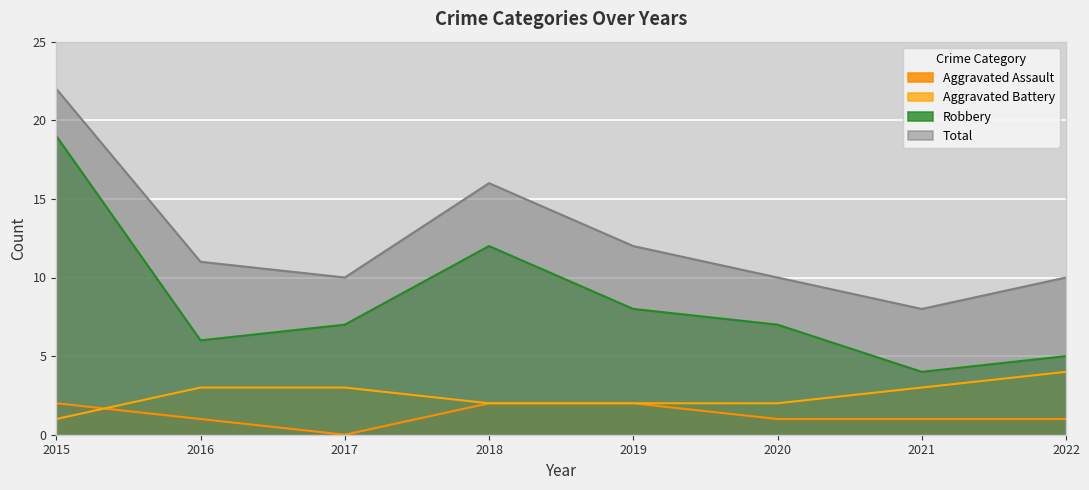

How many values in the Aggravated Battery series are below 3?

4